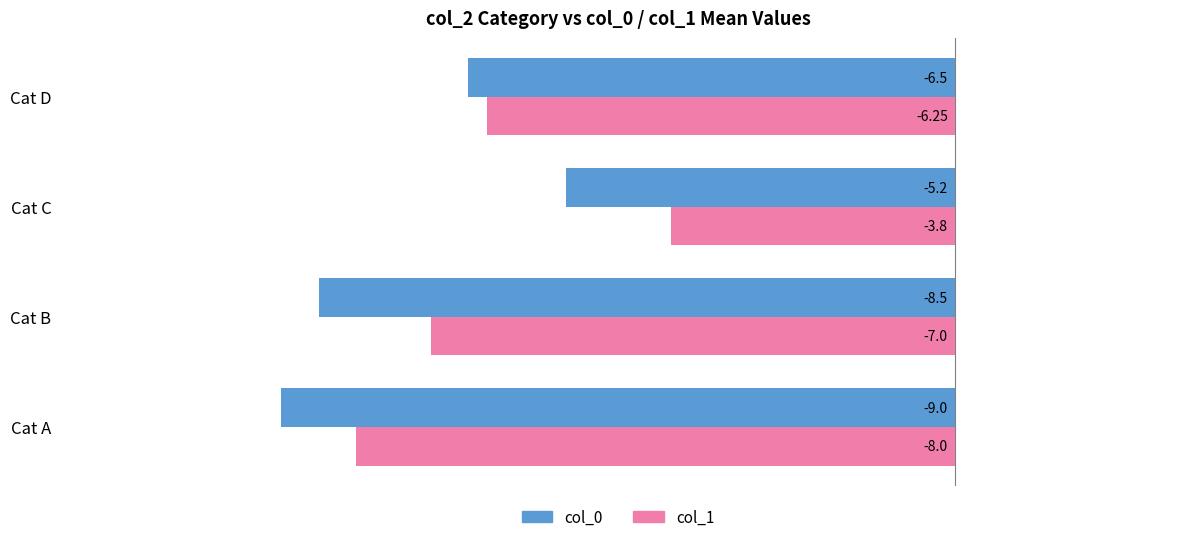

What is the sum of the col_1 values at Cat B and Cat C?

-10.8